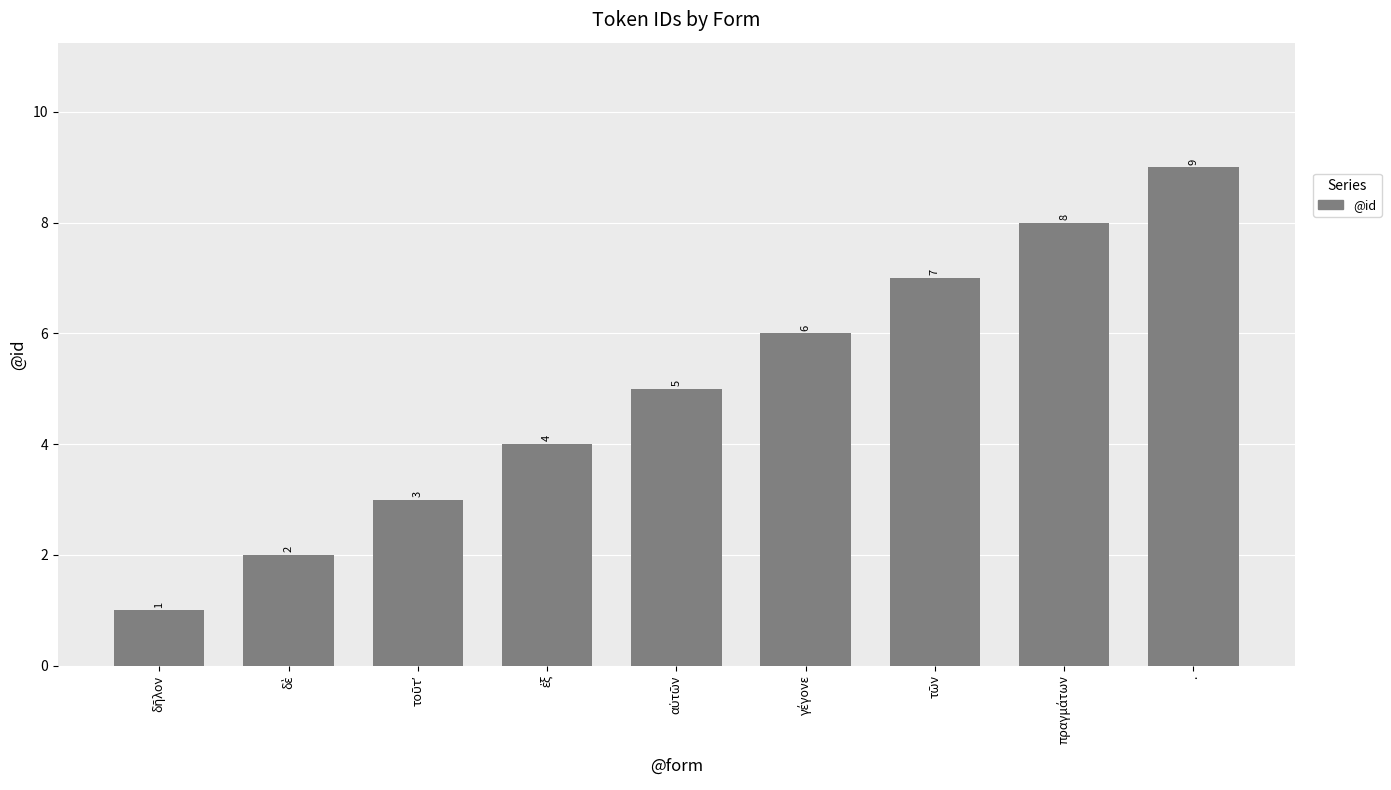

Which label corresponds to the largest value in the chart?

.